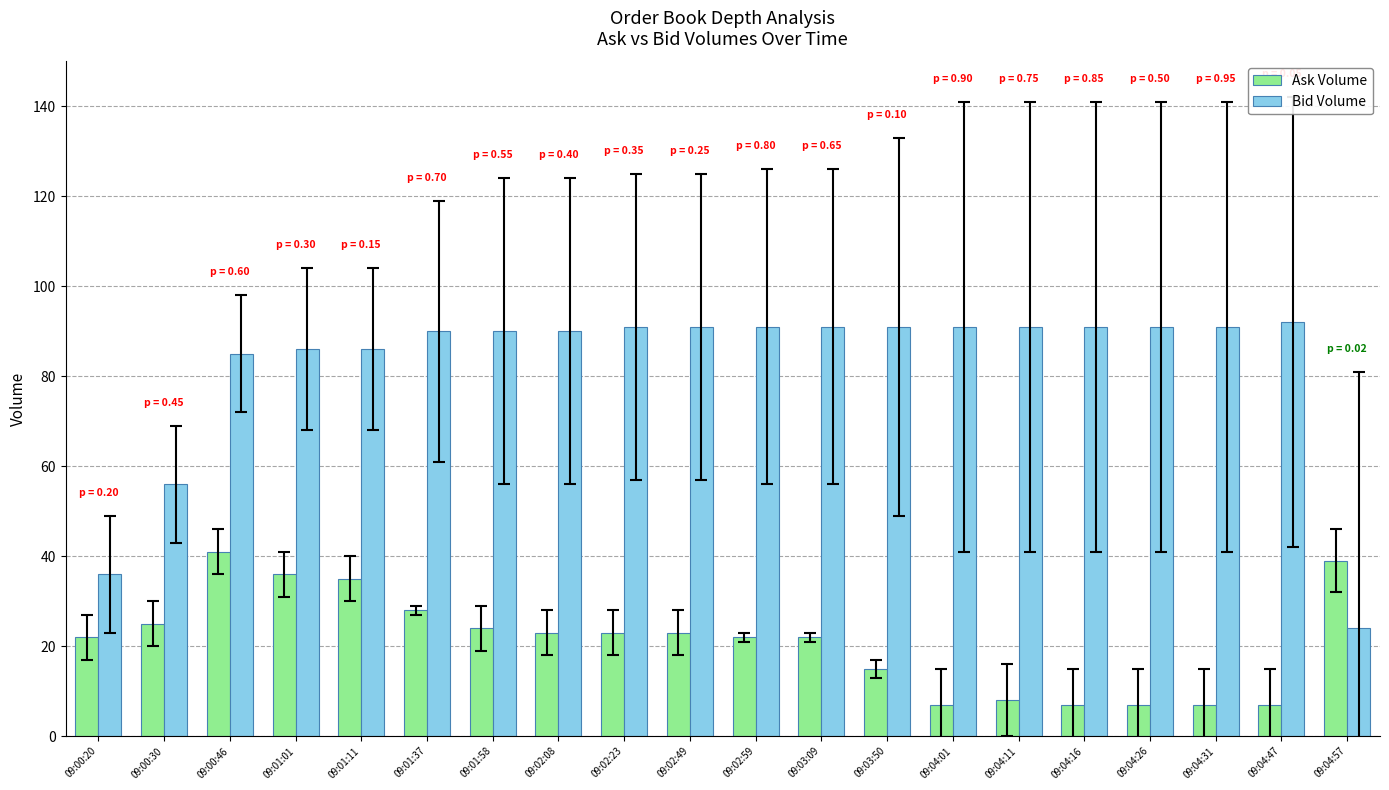

What are all the series names shown in the legend?

Ask Volume, Bid Volume